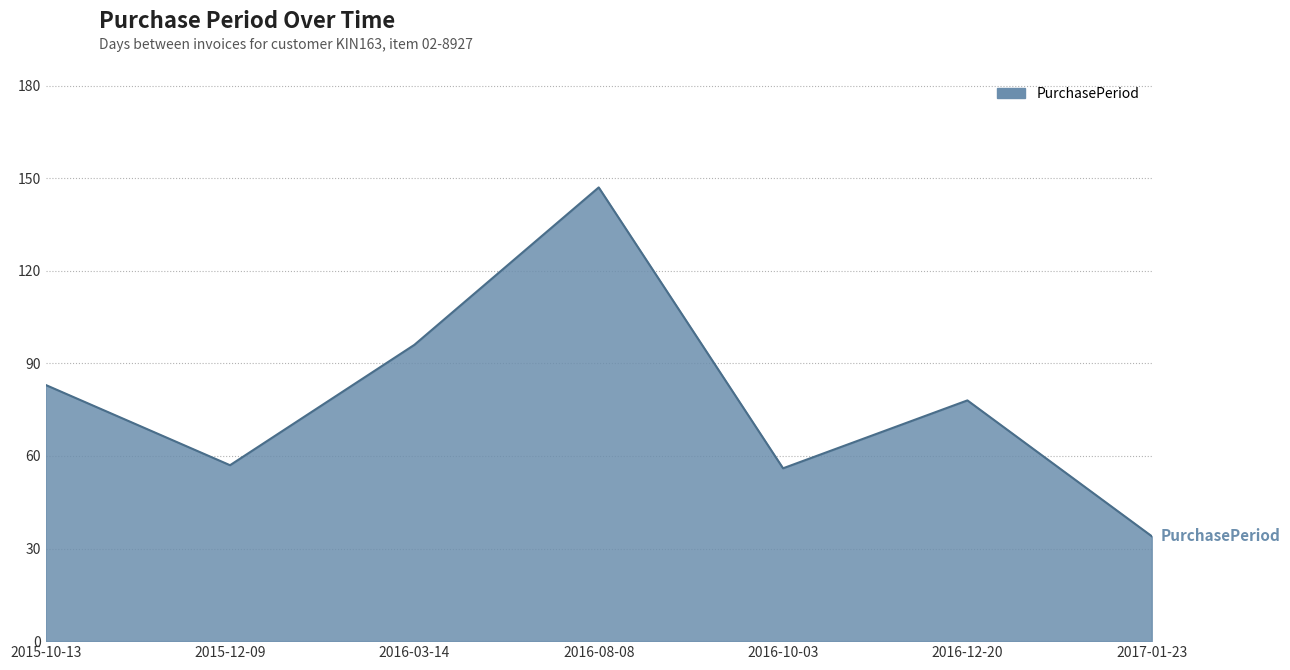

Reading left to right, list all the values displayed in this chart.

2015-10-13=83	2015-12-09=57	2016-03-14=96	2016-08-08=147	2016-10-03=56	2016-12-20=78	2017-01-23=34